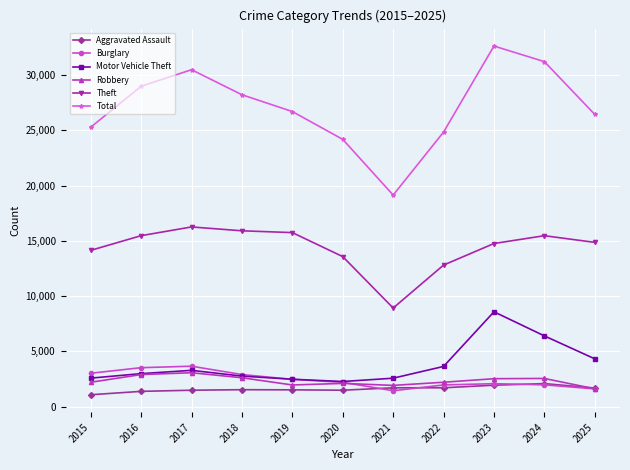

The Motor Vehicle Theft series shows 3863 at 2020. True or false?

False